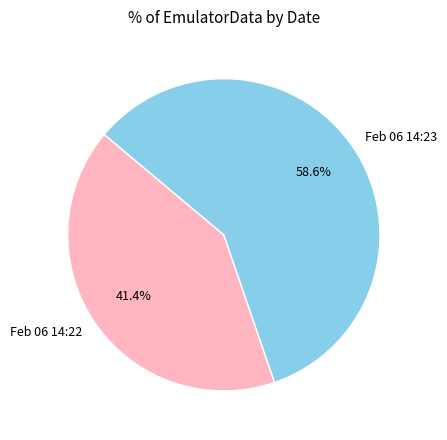

Between Feb 06 14:23 and Feb 06 14:22, which is larger?

Feb 06 14:23